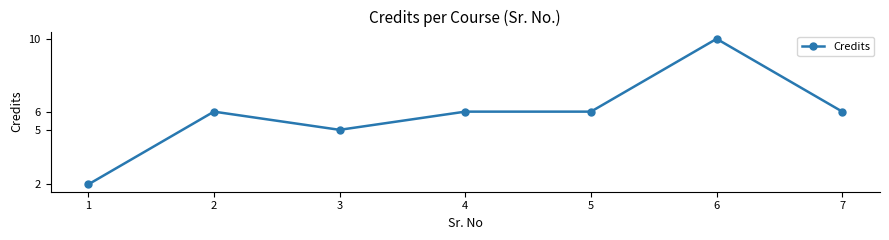

What is the approximate value at 7?

6